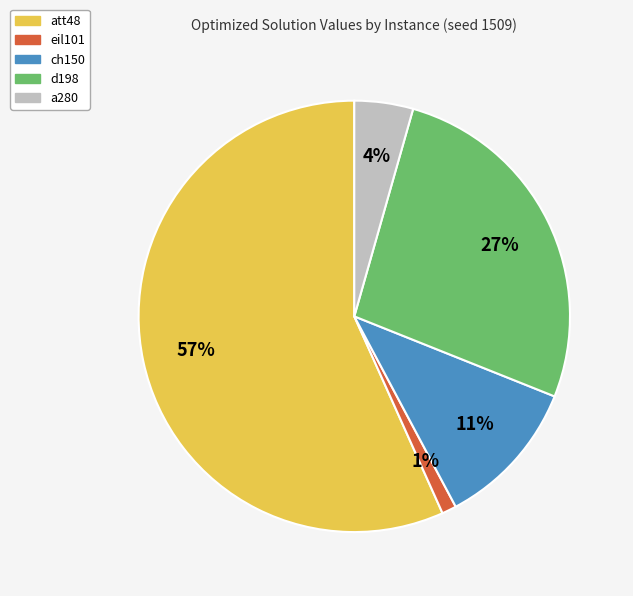

Combined, do ch150 and eil101 account for over 50%?

No